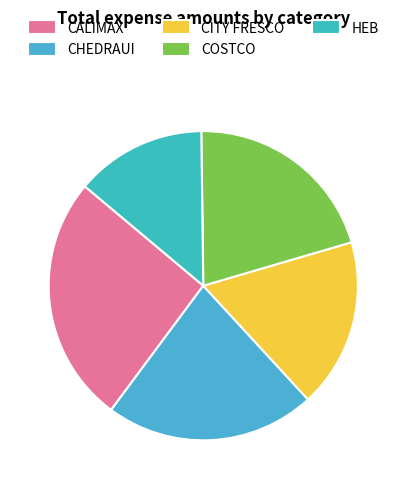

The COSTCO slice represents 32% of the pie. True or false?

False